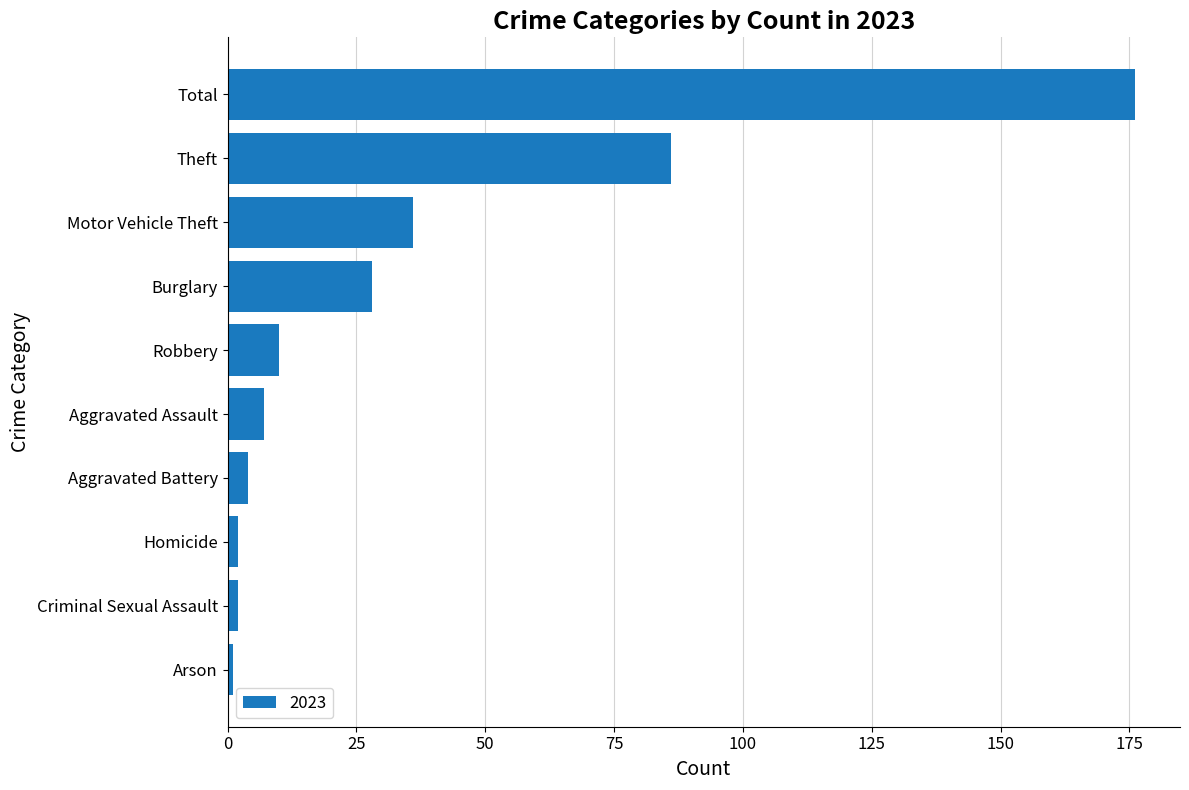

Between Total and Burglary, which is larger?

Total